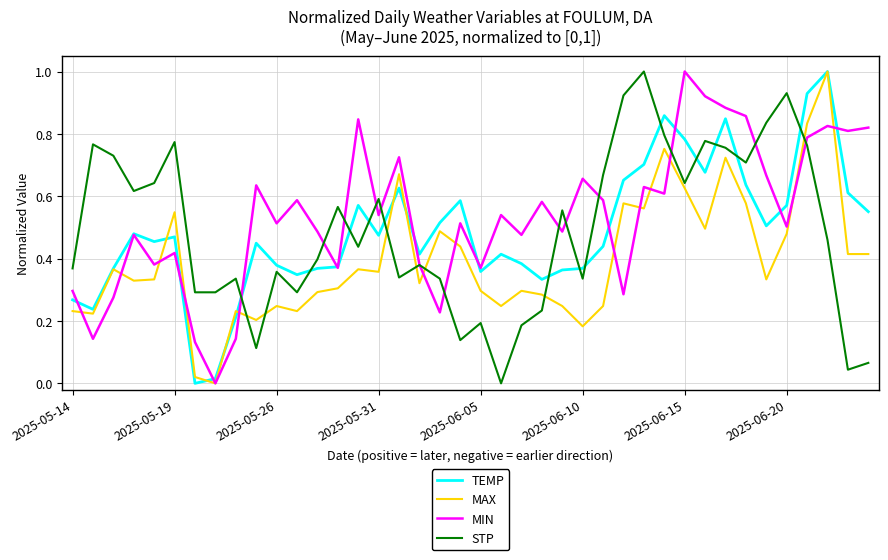

What is the sum of all STP values?

19.6